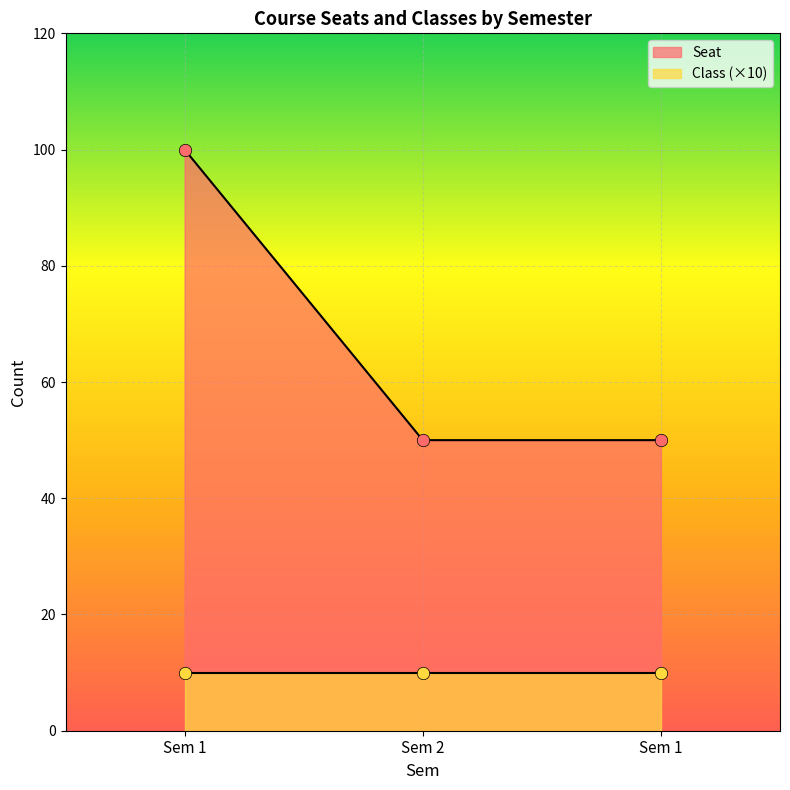

What is the change in value from Sem 1 to Sem 2?

-50